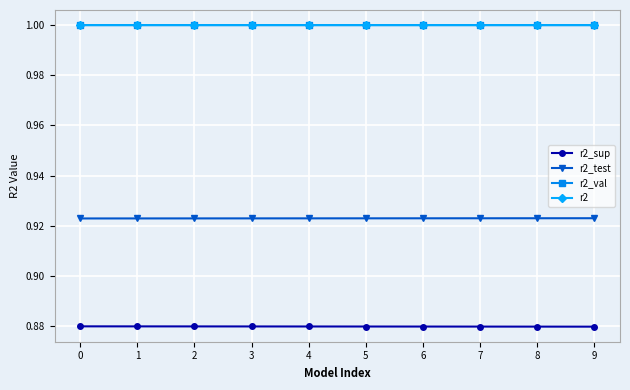

What is the value of the r2 point at the 9th from the left?

1.0